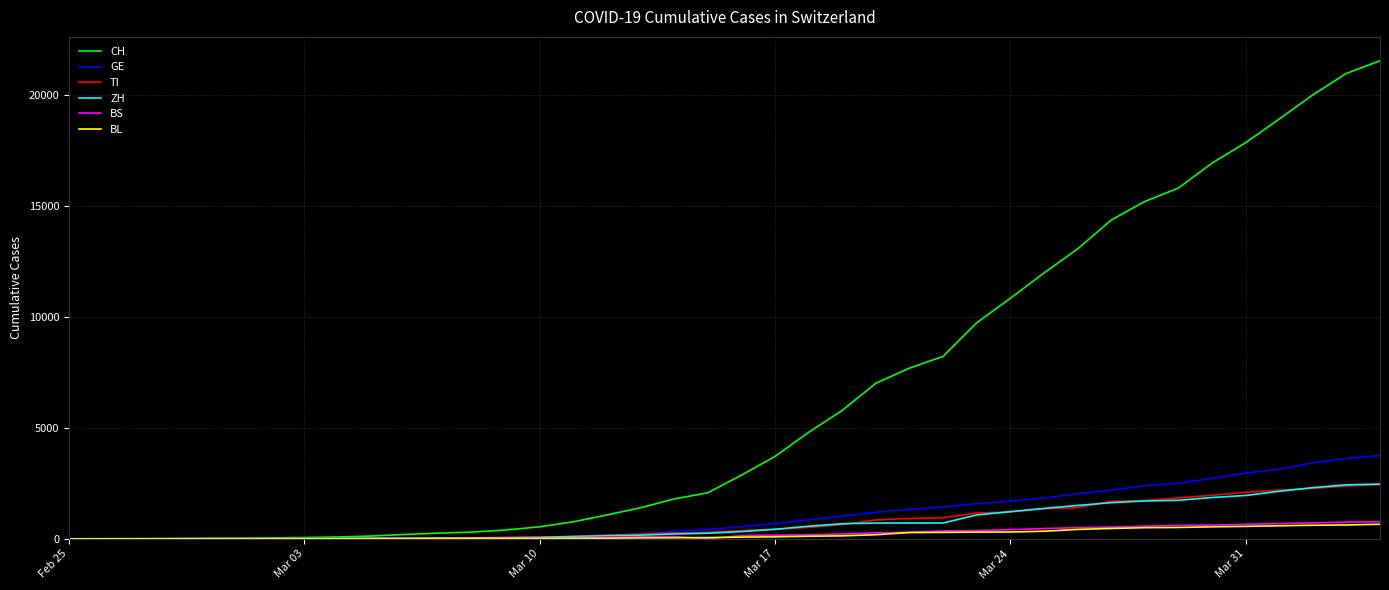

Which series has the largest range (max minus min)?

CH